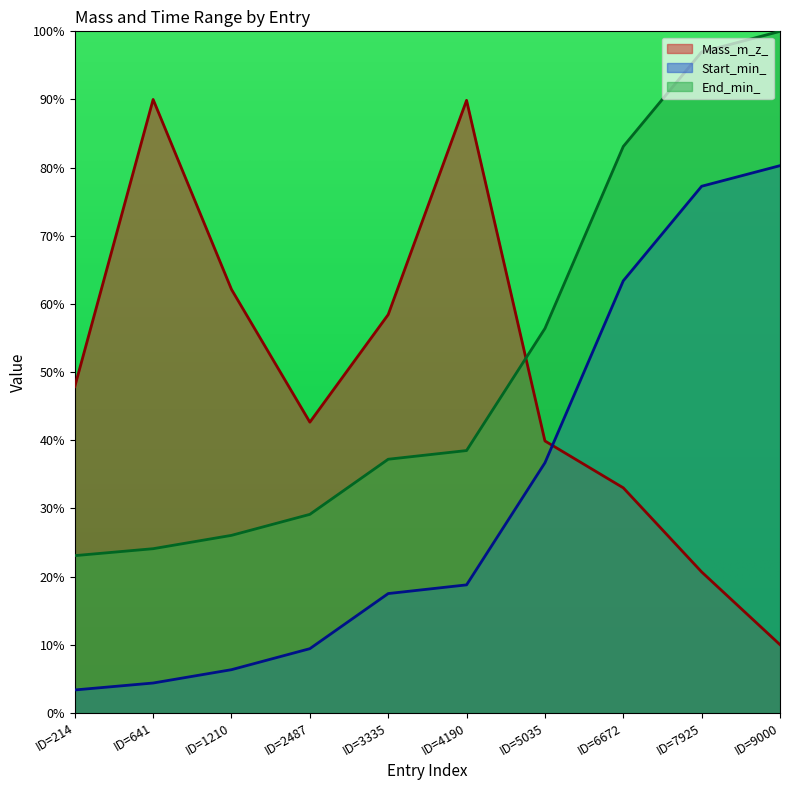

What is the approximate value of End_min_ at ID=3335?

37.2